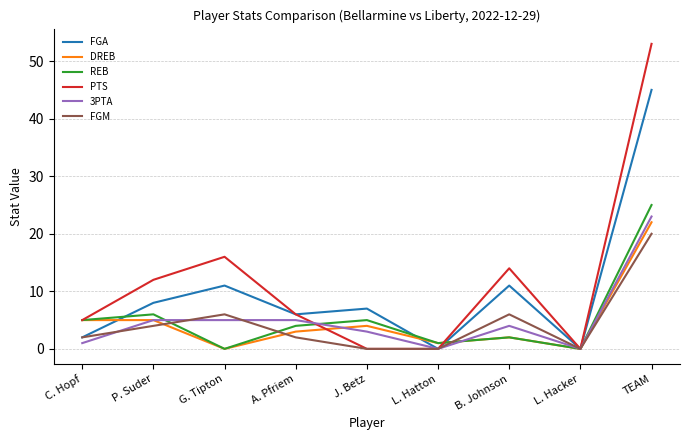

The value of REB at P. Suder is 6. True or false?

True